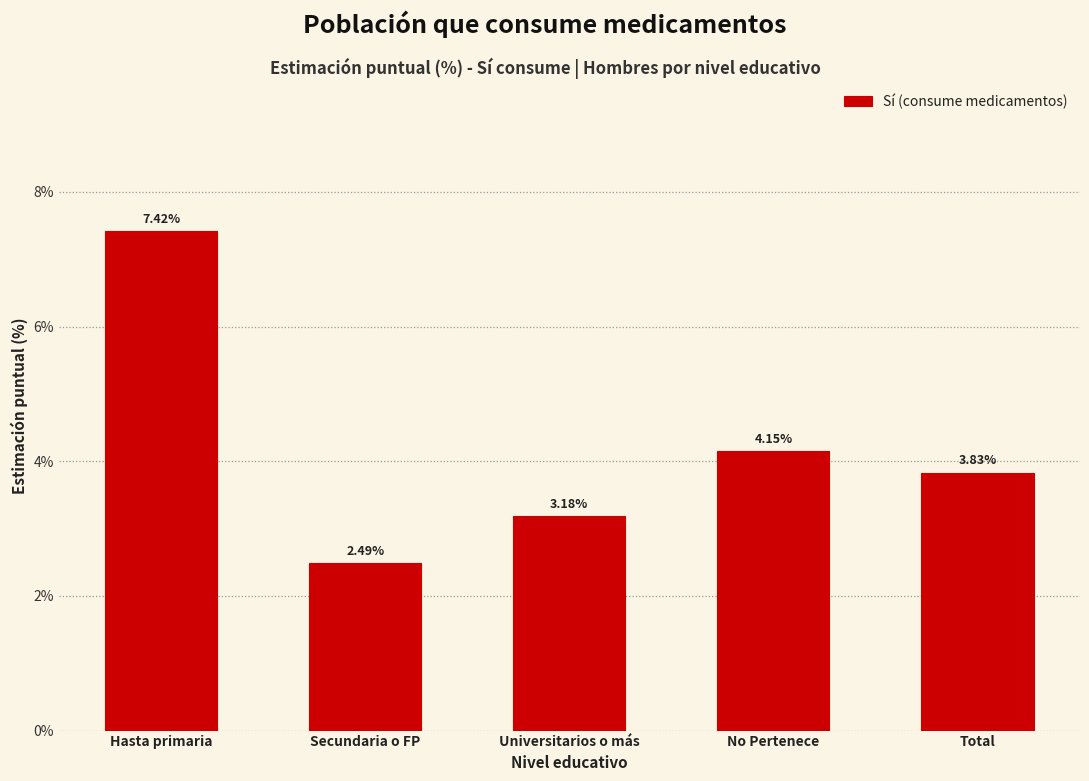

What is the label of the 3rd bar from the left?

Universitarios o más